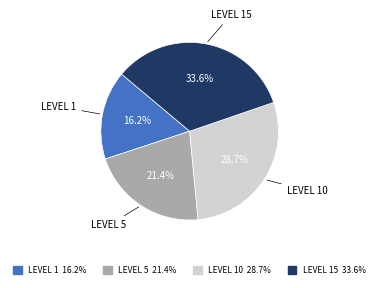

Is there any slice that represents more than half of the pie?

No